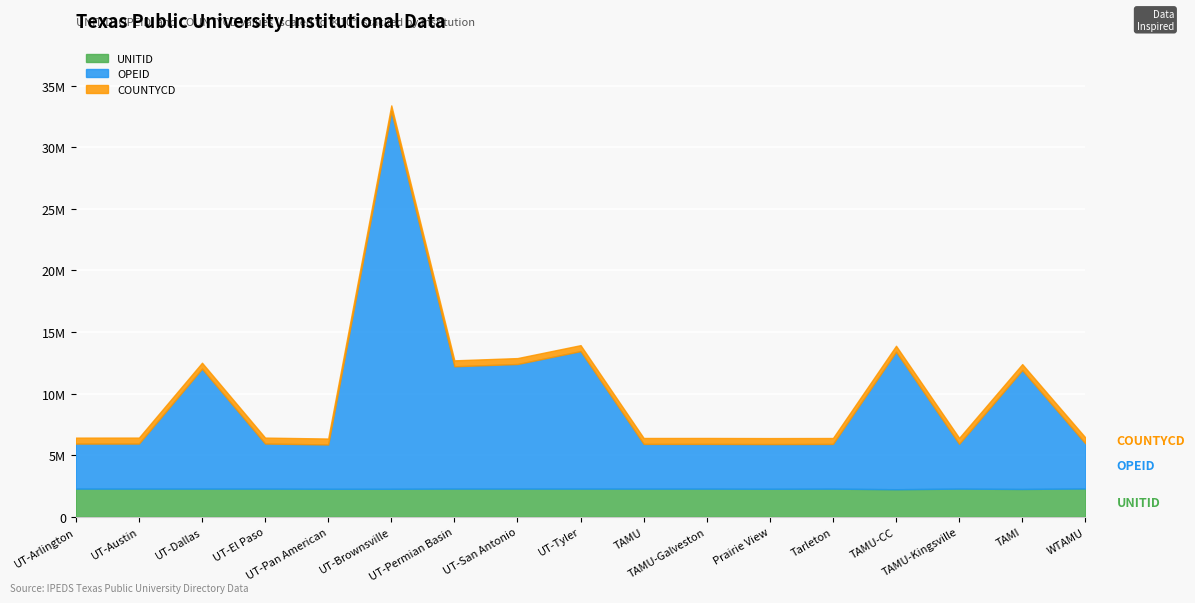

Read the COUNTYCD value at UT-Brownsville, to the nearest 50.

48050